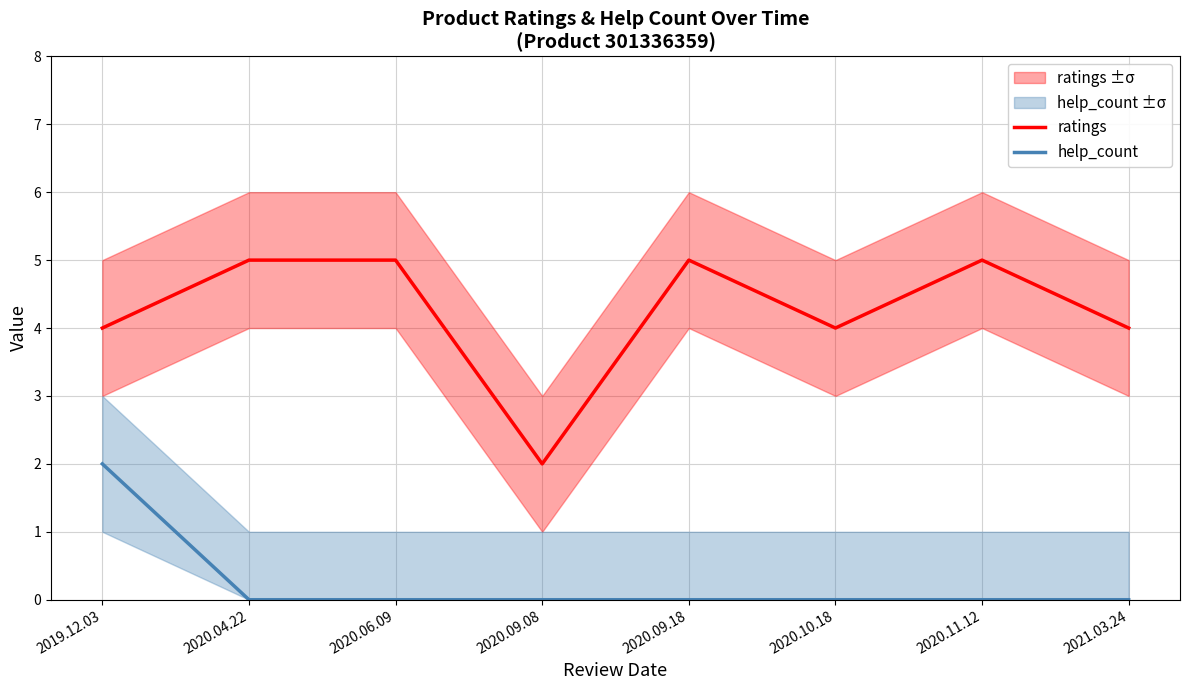

What is the label of the 3rd point from the right?

2020.10.18